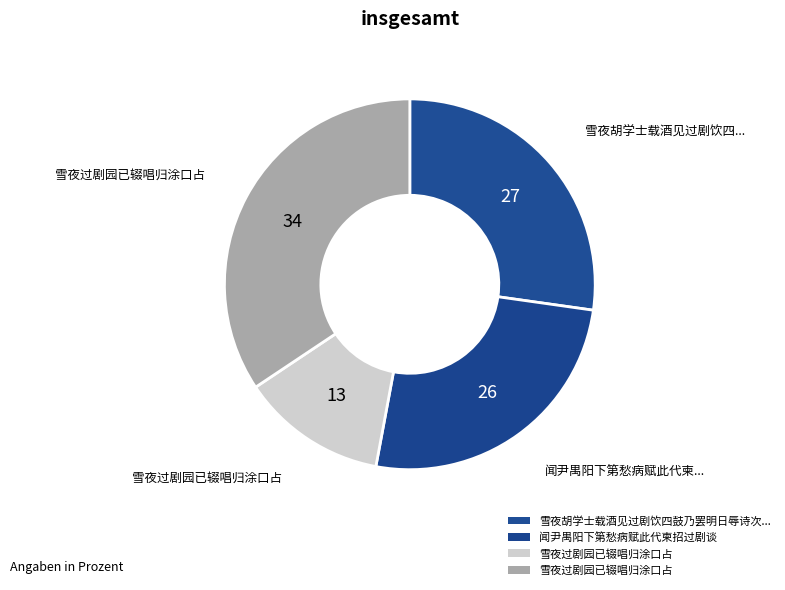

Count the number of slices in the pie.

4